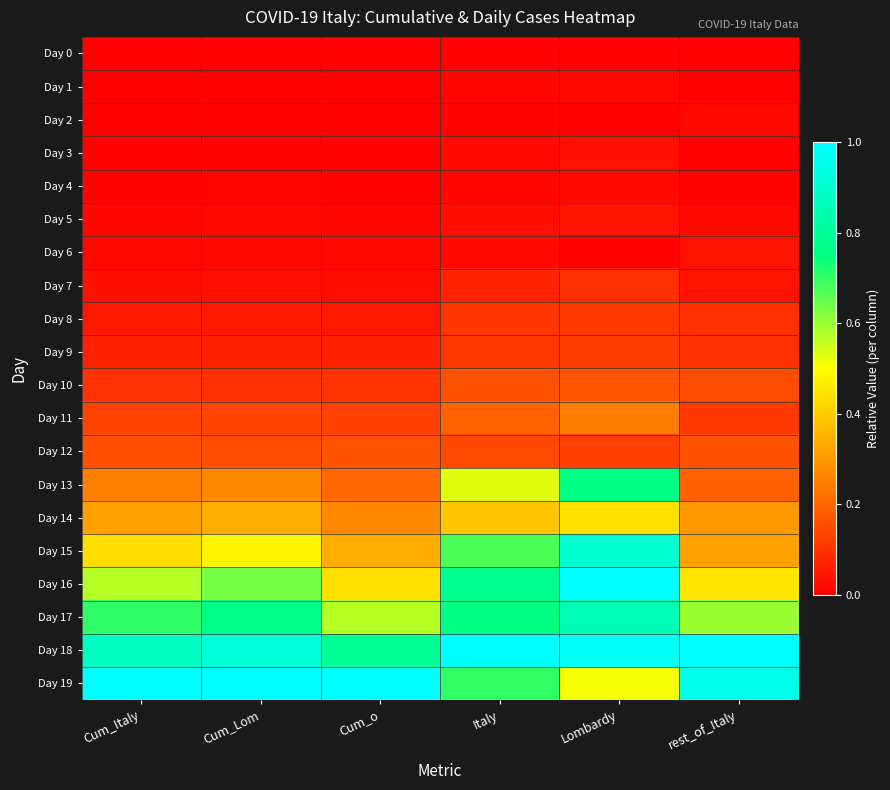

Reading right to left, extract all data points from this chart.

Day 0: rest_of_Italy=0.0	Lombardy=0.0	Italy=0.0	Cum_o=0.0	Cum_Lom=0.0	Cum_Italy=0.0
Day 1: rest_of_Italy=0.0	Lombardy=0.0	Italy=0.0	Cum_o=0.0	Cum_Lom=0.0	Cum_Italy=0.0
Day 2: rest_of_Italy=0.0	Lombardy=0.0	Italy=0.0	Cum_o=0.0	Cum_Lom=0.0	Cum_Italy=0.0
Day 3: rest_of_Italy=0.0	Lombardy=0.0	Italy=0.0	Cum_o=0.0	Cum_Lom=0.0	Cum_Italy=0.0
Day 4: rest_of_Italy=0.0	Lombardy=0.0	Italy=0.0	Cum_o=0.0	Cum_Lom=0.0	Cum_Italy=0.0
Day 5: rest_of_Italy=0.0	Lombardy=0.0	Italy=0.0	Cum_o=0.0	Cum_Lom=0.0	Cum_Italy=0.0
Day 6: rest_of_Italy=0.0	Lombardy=0.0	Italy=0.0	Cum_o=0.0	Cum_Lom=0.0	Cum_Italy=0.0
Day 7: rest_of_Italy=0.0	Lombardy=0.1	Italy=0.1	Cum_o=0.0	Cum_Lom=0.0	Cum_Italy=0.0
Day 8: rest_of_Italy=0.1	Lombardy=0.1	Italy=0.1	Cum_o=0.0	Cum_Lom=0.1	Cum_Italy=0.1
Day 9: rest_of_Italy=0.1	Lombardy=0.1	Italy=0.1	Cum_o=0.1	Cum_Lom=0.1	Cum_Italy=0.1
Day 10: rest_of_Italy=0.2	Lombardy=0.2	Italy=0.2	Cum_o=0.1	Cum_Lom=0.1	Cum_Italy=0.1
Day 11: rest_of_Italy=0.1	Lombardy=0.2	Italy=0.2	Cum_o=0.1	Cum_Lom=0.1	Cum_Italy=0.1
Day 12: rest_of_Italy=0.2	Lombardy=0.1	Italy=0.1	Cum_o=0.2	Cum_Lom=0.2	Cum_Italy=0.2
Day 13: rest_of_Italy=0.2	Lombardy=0.8	Italy=0.5	Cum_o=0.2	Cum_Lom=0.3	Cum_Italy=0.3
Day 14: rest_of_Italy=0.3	Lombardy=0.4	Italy=0.4	Cum_o=0.3	Cum_Lom=0.3	Cum_Italy=0.3
Day 15: rest_of_Italy=0.3	Lombardy=0.9	Italy=0.7	Cum_o=0.3	Cum_Lom=0.5	Cum_Italy=0.4
Day 16: rest_of_Italy=0.5	Lombardy=1.0	Italy=0.8	Cum_o=0.4	Cum_Lom=0.6	Cum_Italy=0.6
Day 17: rest_of_Italy=0.6	Lombardy=0.9	Italy=0.8	Cum_o=0.6	Cum_Lom=0.8	Cum_Italy=0.7
Day 18: rest_of_Italy=1.0	Lombardy=1.0	Italy=1.0	Cum_o=0.8	Cum_Lom=0.9	Cum_Italy=0.9
Day 19: rest_of_Italy=1.0	Lombardy=0.5	Italy=0.7	Cum_o=1.0	Cum_Lom=1.0	Cum_Italy=1.0